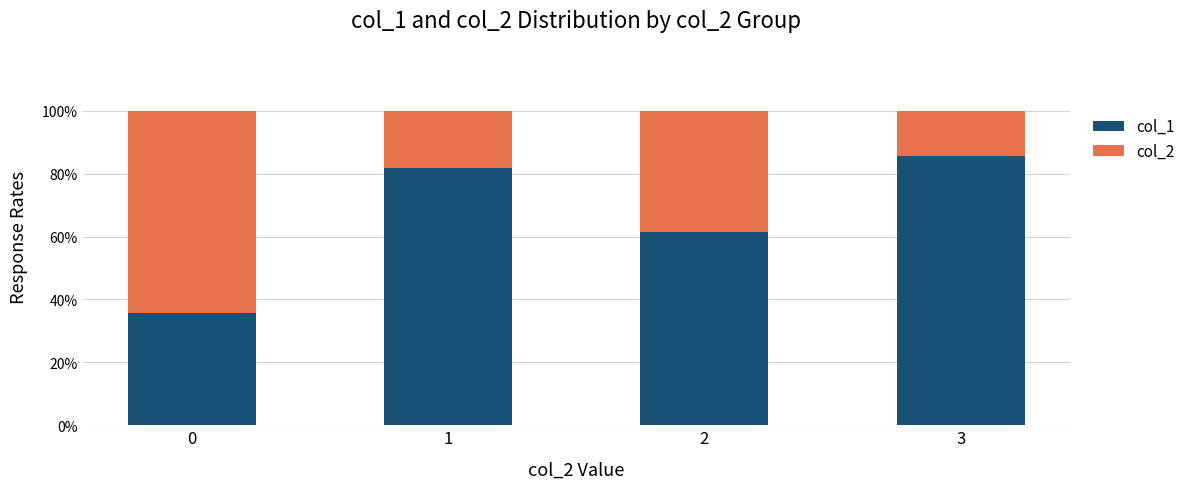

Where is col_1 nearest to the value 60?

2